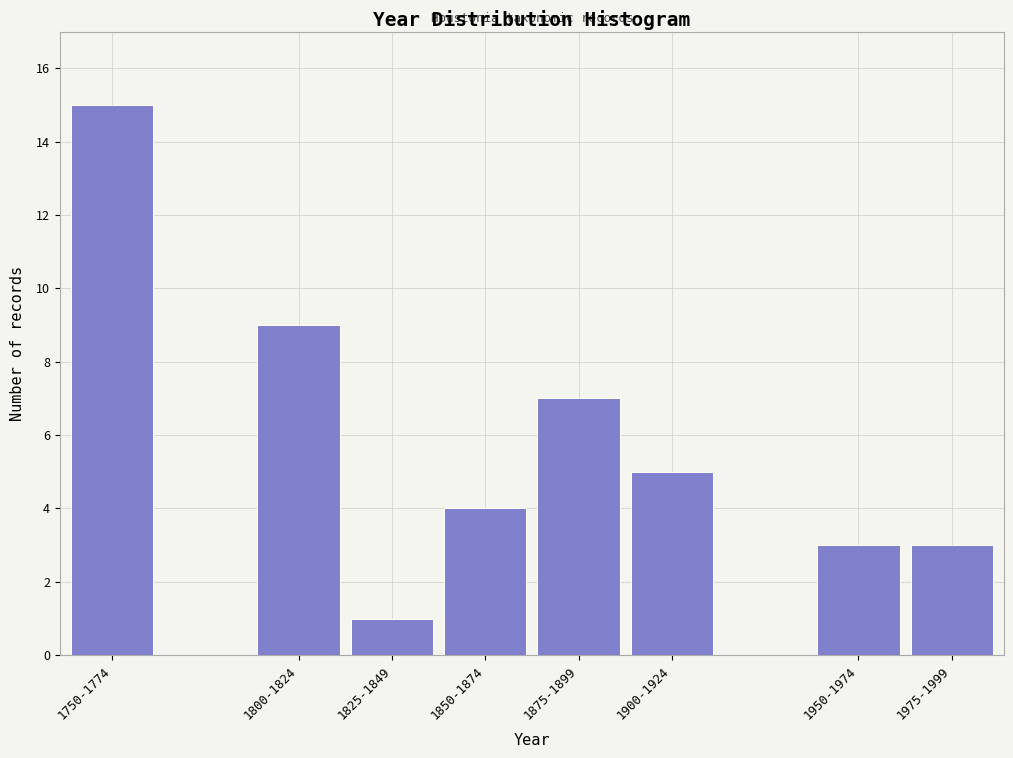

Reading left to right, extract all data points from this chart.

15	9	1	4	7	5	3	3